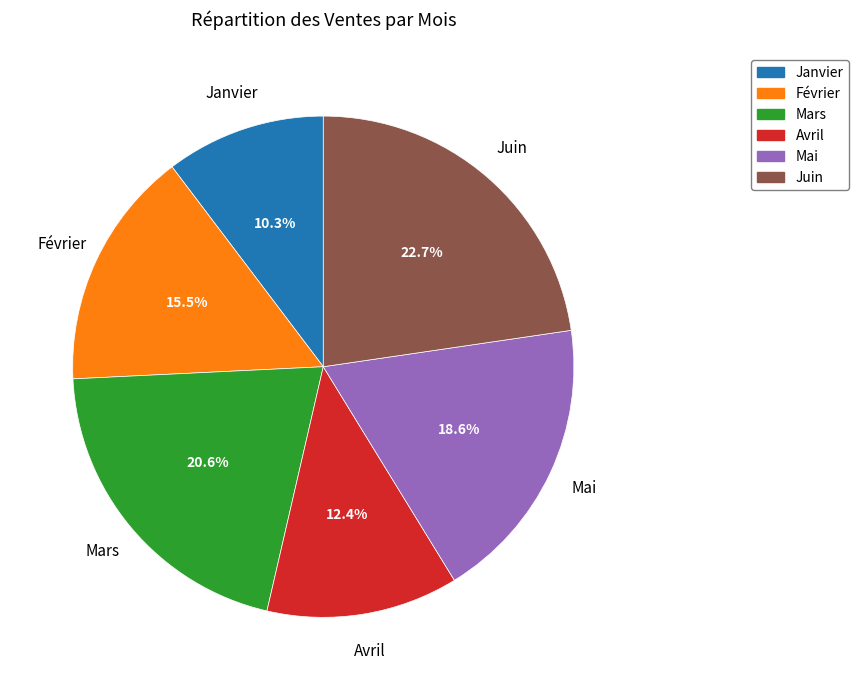

Combined, do Février and Juin account for over 50%?

No